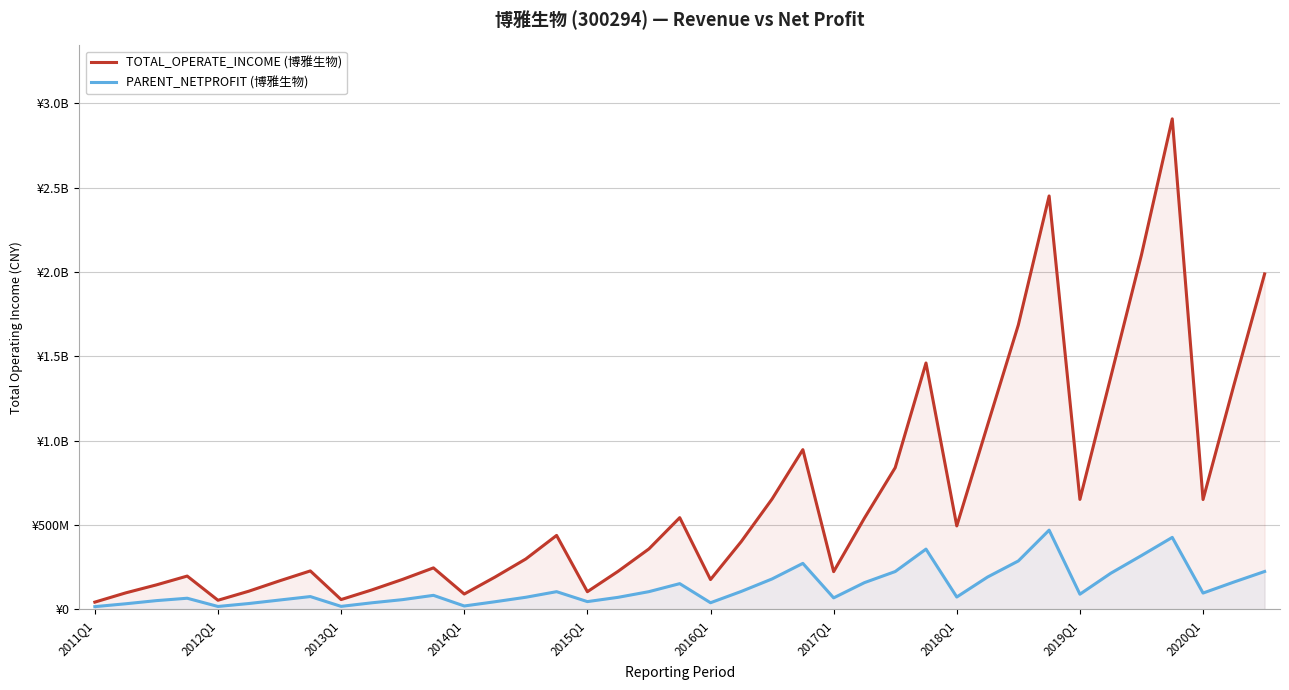

Reading left to right, what are all the values shown in this chart?

TOTAL_OPERATE_INCOME: 42179929.3	96891160.5	144443415.2	196724566.2	53216119.0	106877831.3	168362699.3	227259439.8	57352849.2	114725330.3	177280406.0	245278066.3	90165272.5	190819220.7	298082891.1	437792952.8	103930532.2	225174964.7	357890322.6	543182670.9	176012894.2	401665303.6	653824955.6	946596099.6	222979579.1	540435419.6	839705689.2	1460521856.5	494167309.6	1092286202.5	1686615645.3	2451304842.1	651435637.5	1375693619.7	2102269378.8	2908769255.3	650690995.8	1327906812.0	1988857643.4
PARENT_NETPROFIT: 15372630.6	32345183.4	51085026.9	65234071.7	16389305.8	33836573.7	54582992.8	75146190.2	16941239.9	38149635.7	56993911.0	82403126.1	19266827.4	44458744.5	70976119.7	104179698.6	45223949.4	70673703.0	104331156.0	151798745.0	38540021.3	105701409.5	179682069.4	272041809.0	67455910.5	157734826.1	223556236.1	356588468.2	72528210.3	190963230.0	286364969.0	469174808.3	89201436.7	213163378.4	318423996.7	426146775.9	95900464.6	161112708.1	223870835.2